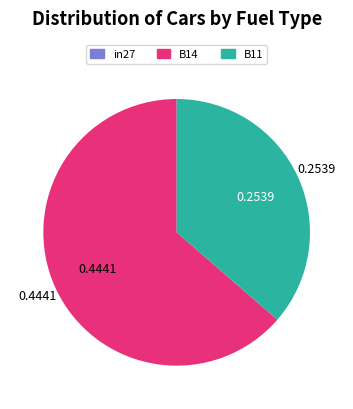

Is there any slice that represents more than half of the pie?

Yes